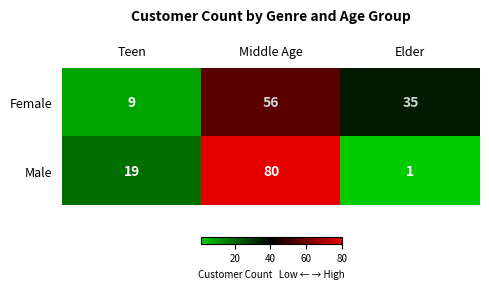

Which series has the largest range (max minus min)?

Male